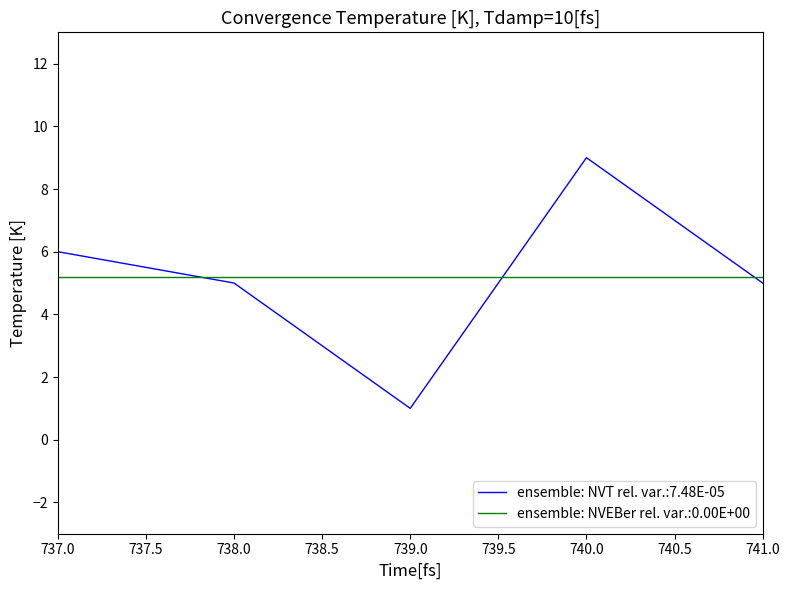

What is the ratio of the value at 738 to the value at 739?

5.0